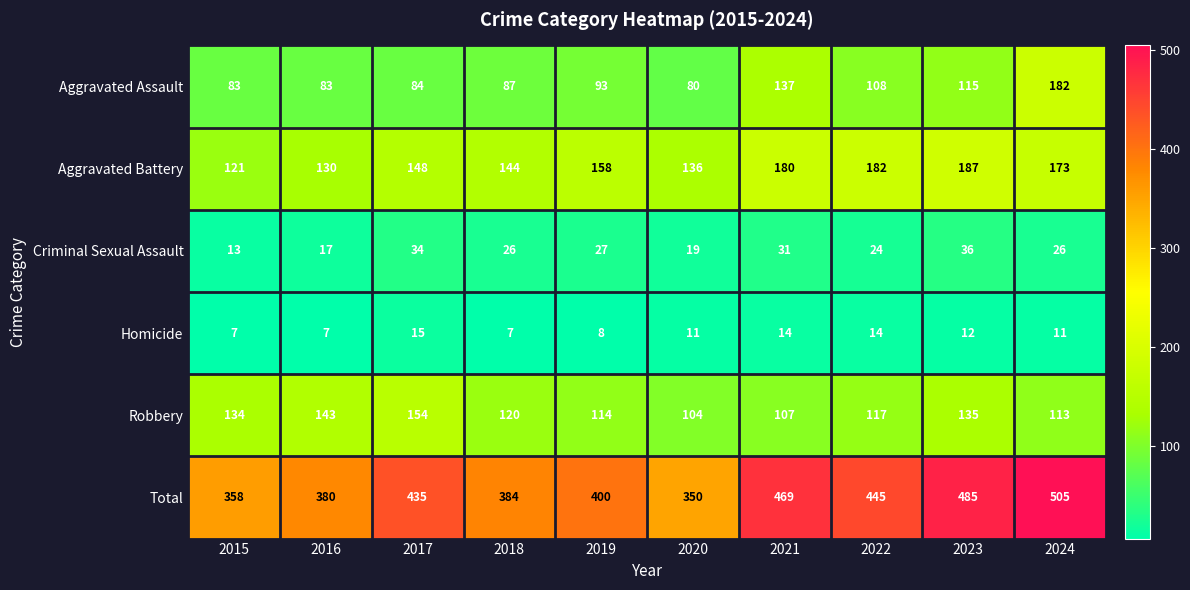

What is the greatest value displayed?

505